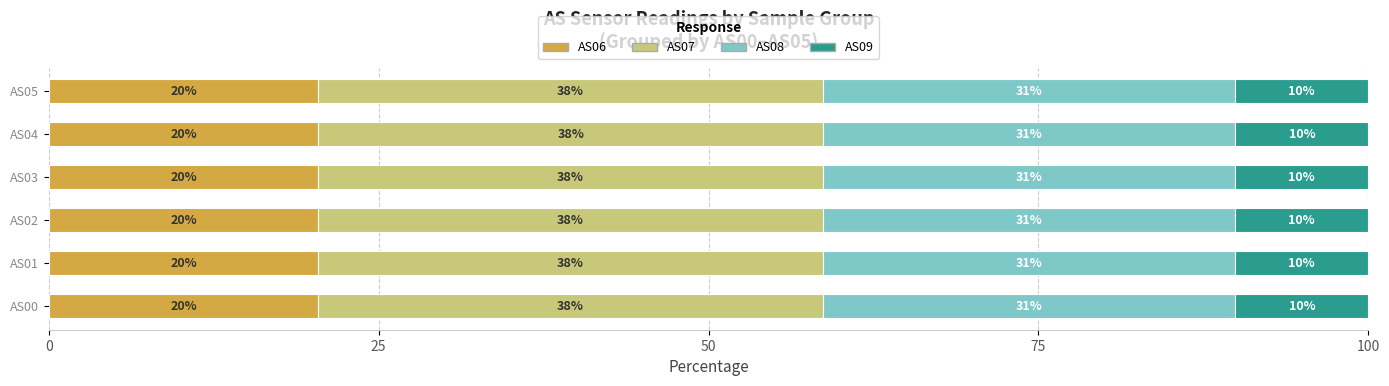

What are all the series names shown in the legend?

AS06, AS07, AS08, AS09